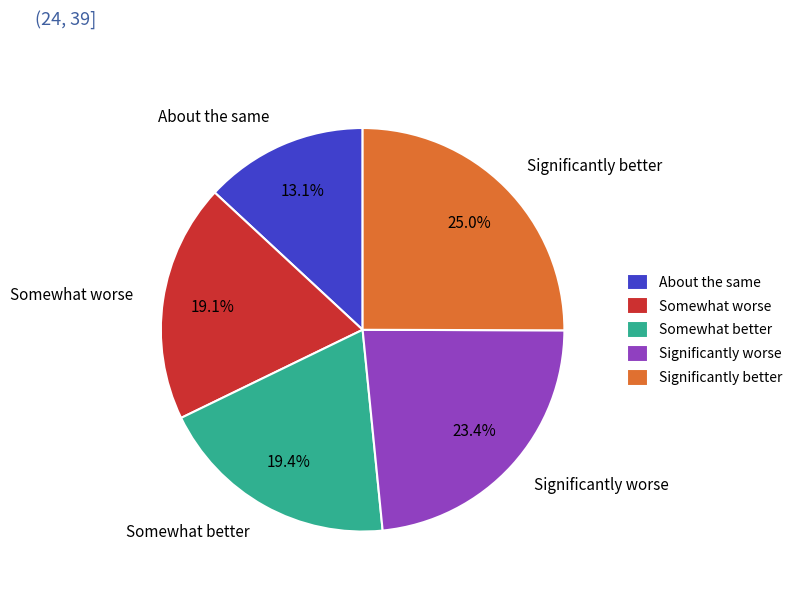

Approximately how many times larger is the value at Significantly worse compared to Somewhat worse?

1.2